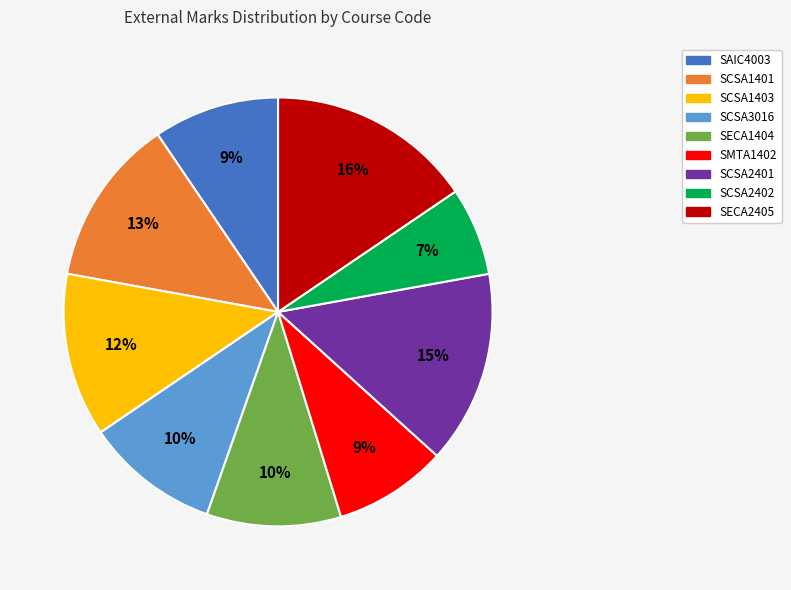

To the nearest percent, what is the difference between the SECA1404 and SCSA2402 slice percentages?

3%